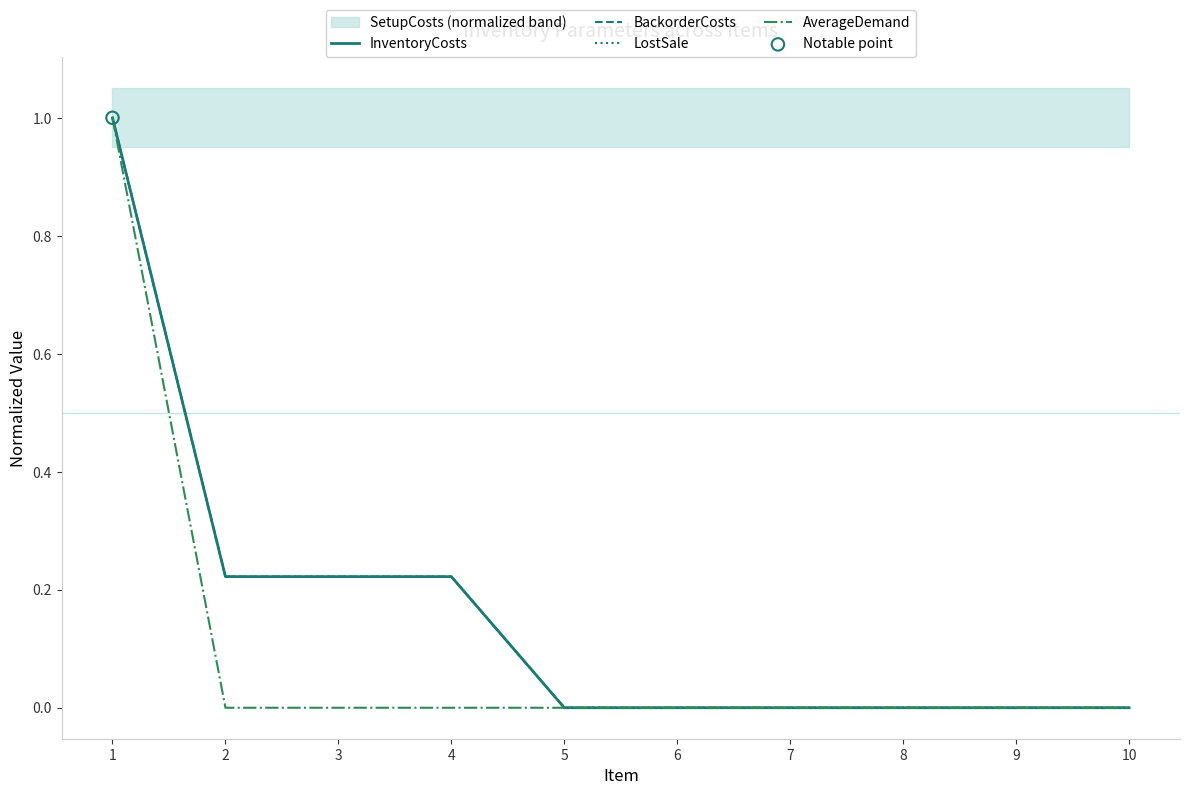

Which series has the widest spread of Y values?

InventoryCosts